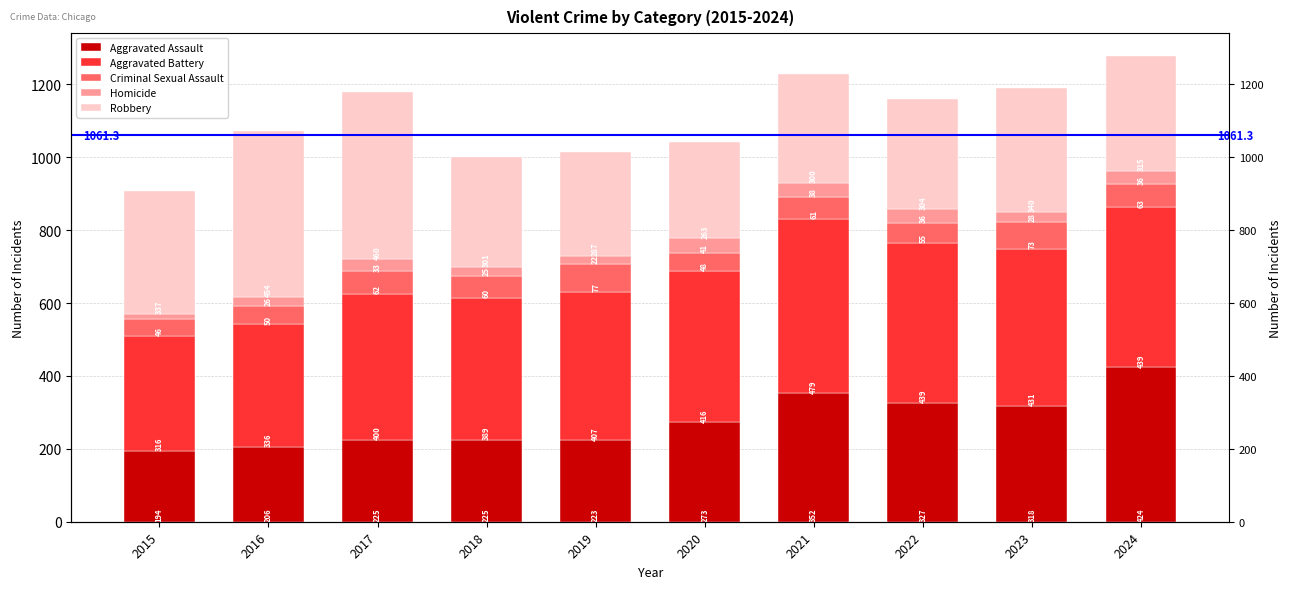

Rank the series by their maximum value, from highest to lowest.

Aggravated Battery, Robbery, Aggravated Assault, Criminal Sexual Assault, Homicide